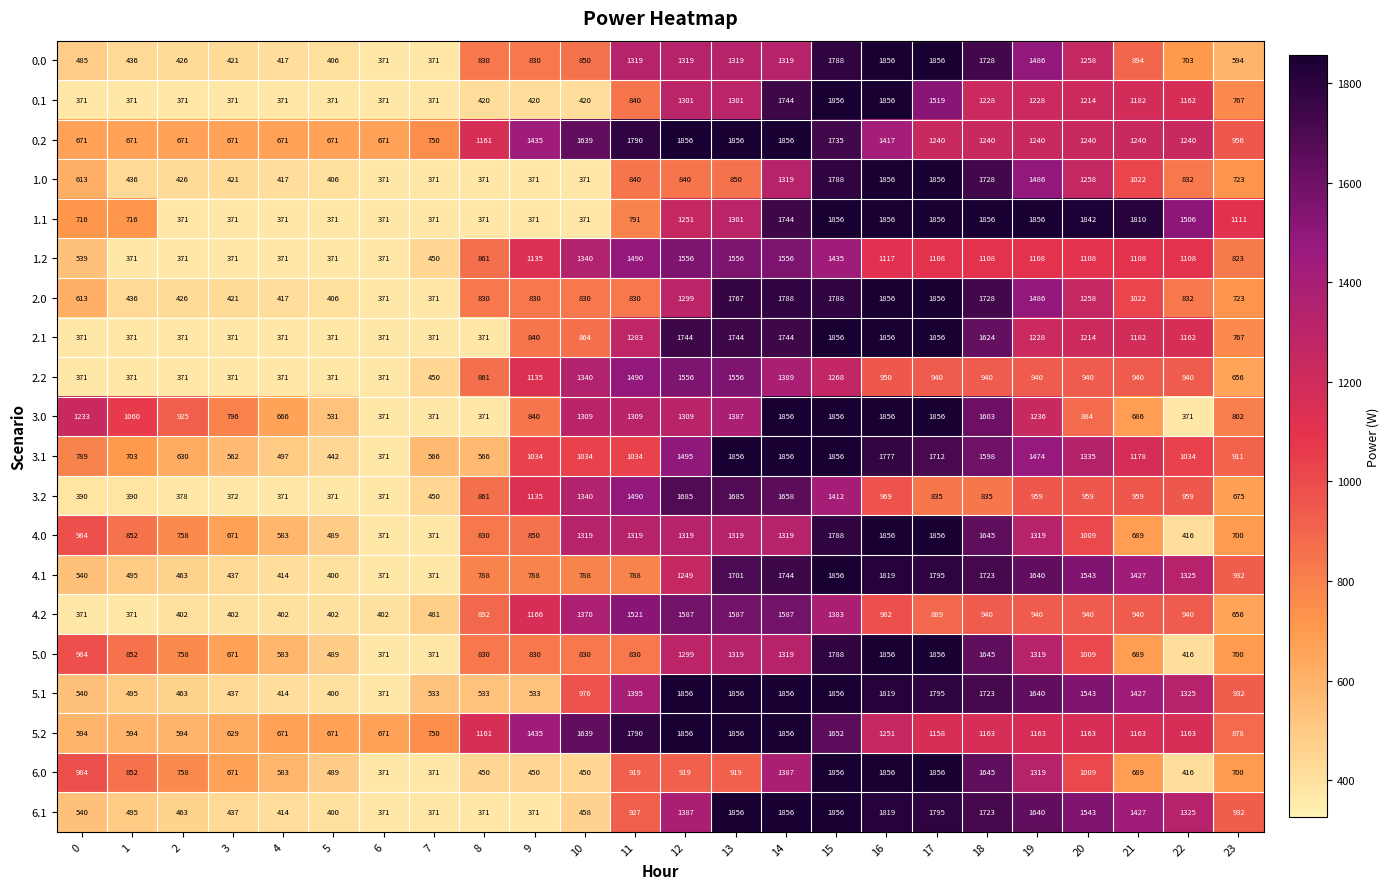

Which series changed the most between 15 and 17?

3.2